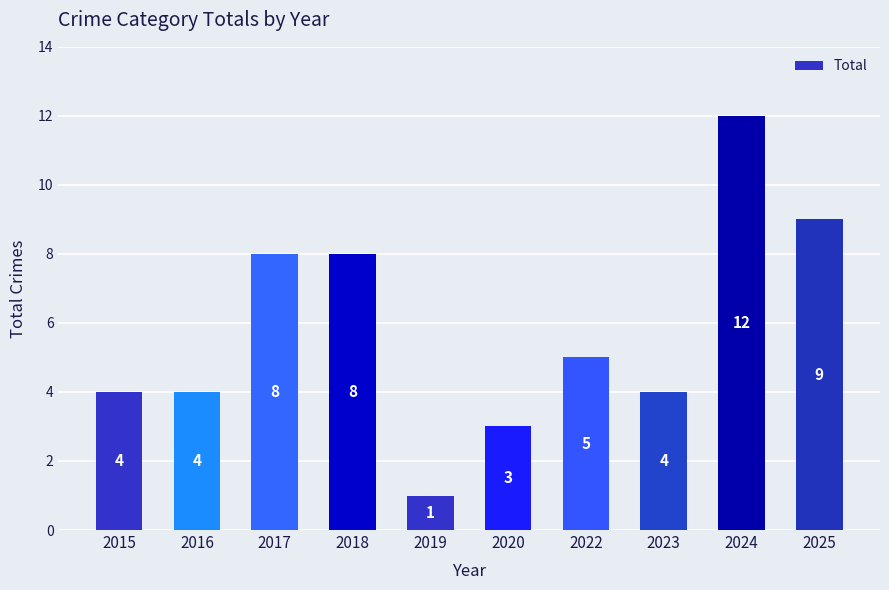

Reading left to right, list all the values displayed in this chart.

4	4	8	8	1	3	5	4	12	9